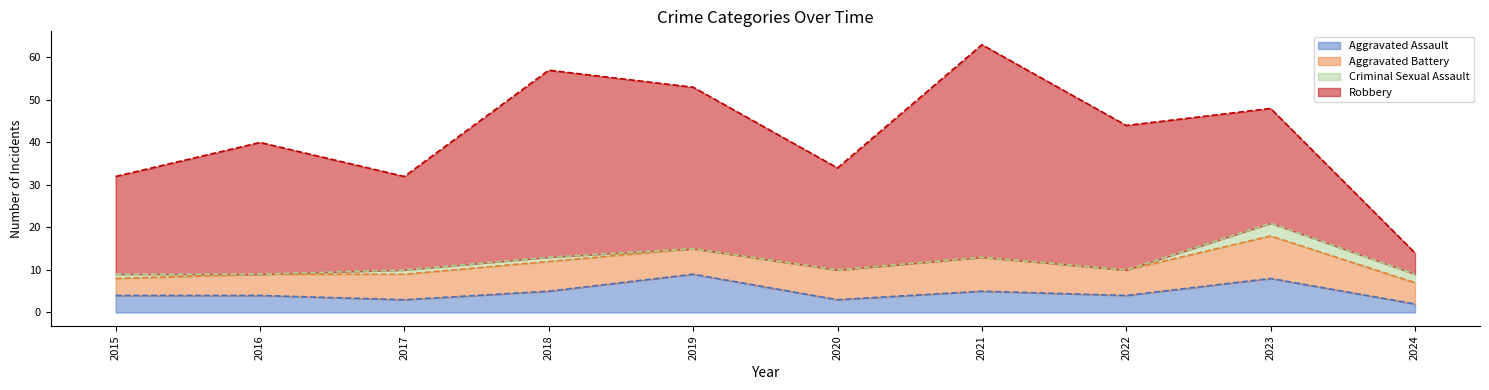

At which label does Robbery reach its minimum?

2024